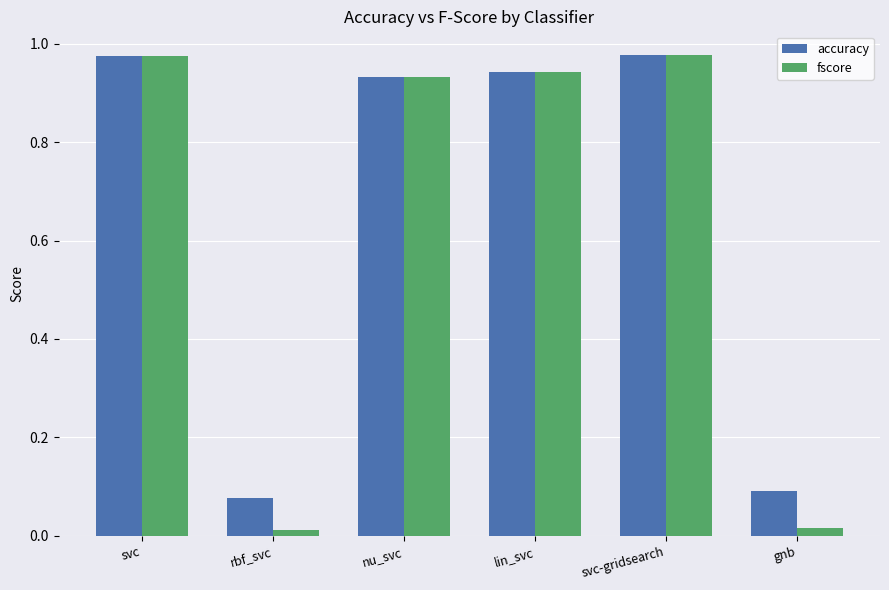

Which series has the largest range (max minus min)?

fscore